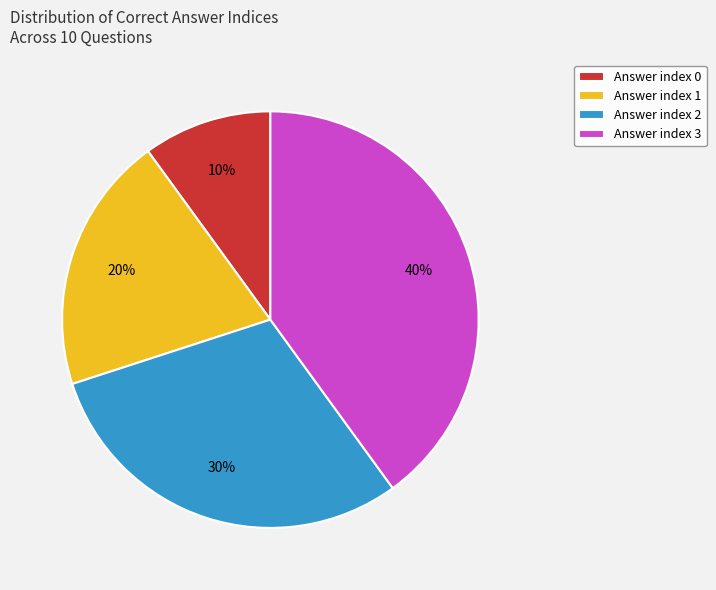

Which has a higher value, Answer index 1 or Answer index 2?

Answer index 2